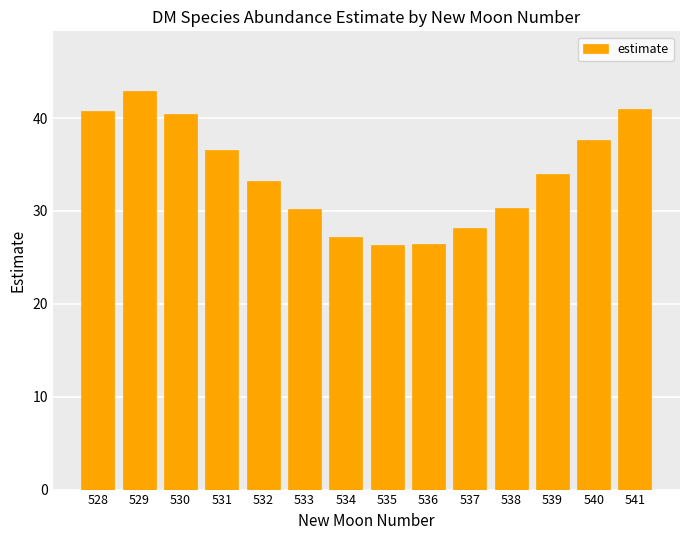

The chart shows a value of 26.4 at 536. True or false?

True